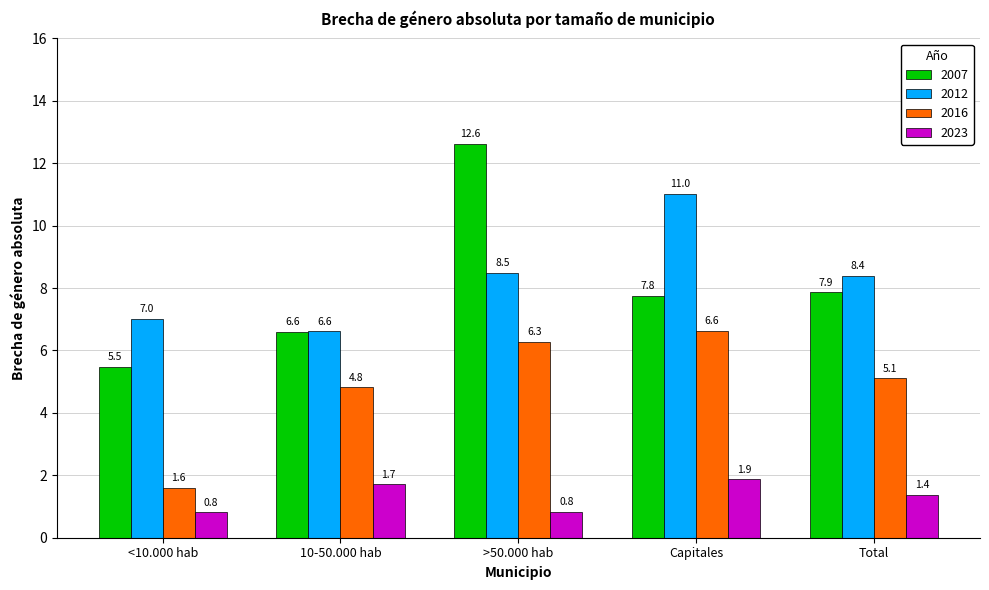

Between 10-50.000 hab and >50.000 hab, which series saw the biggest shift?

2007